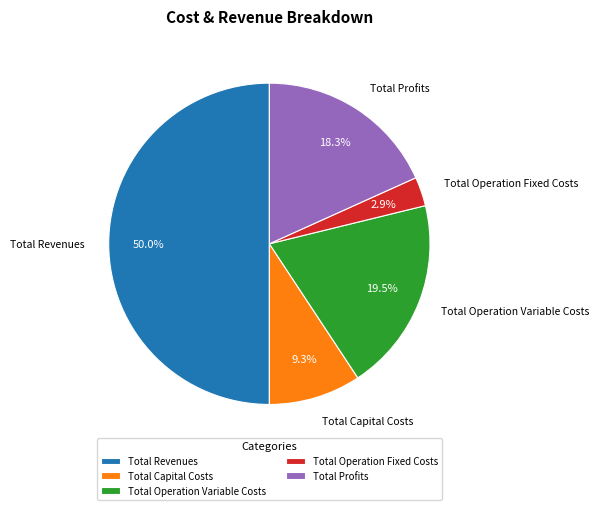

Is the sum of Total Capital Costs and Total Profits greater than half?

No